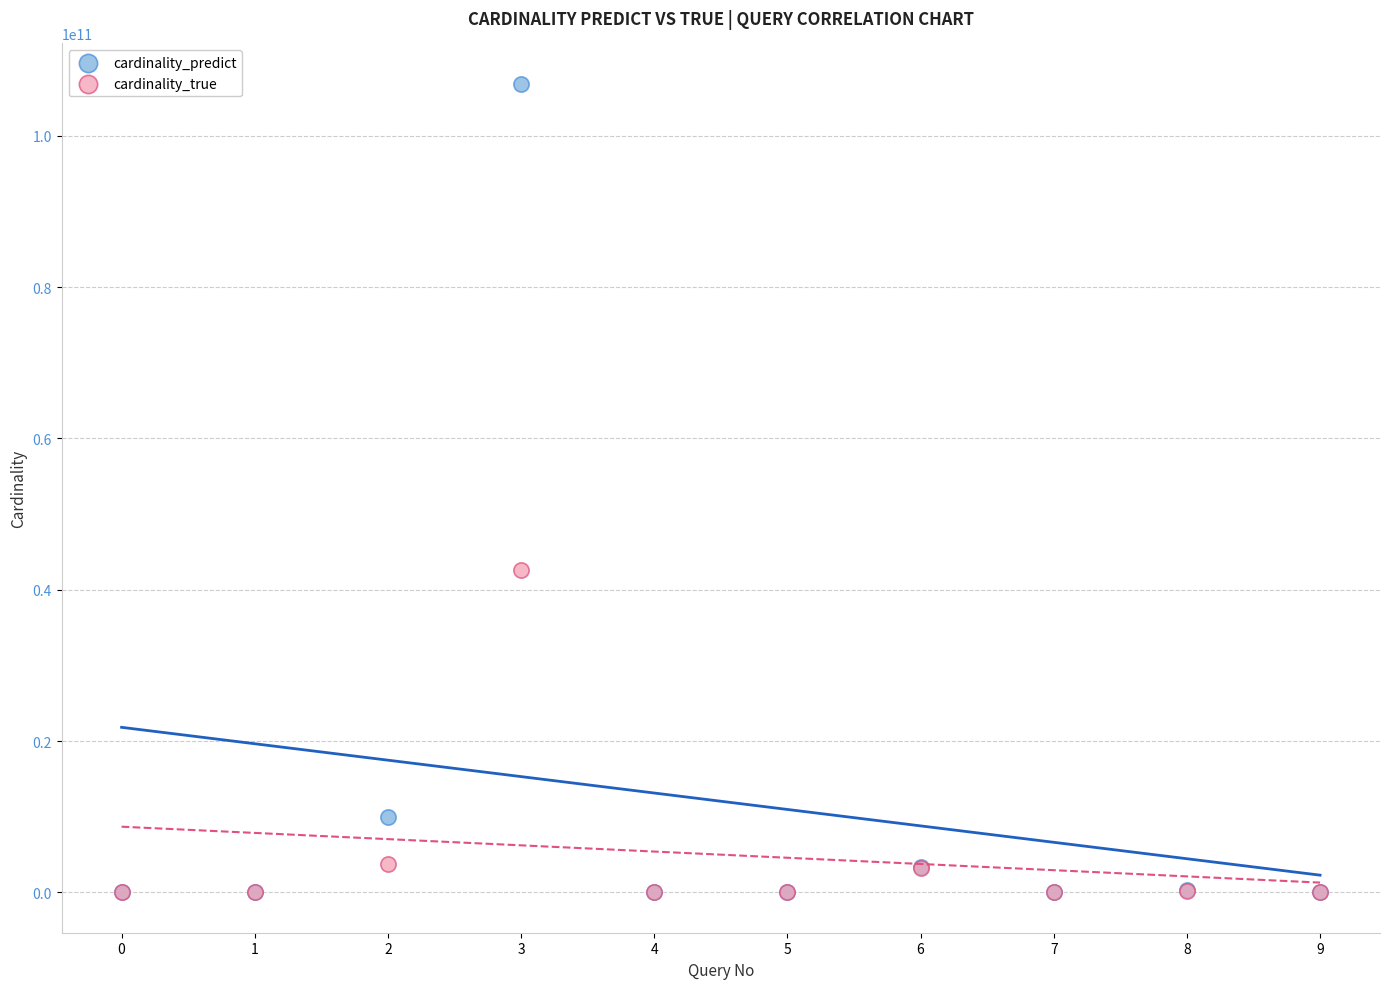

Across all series, what Y value is closest to 53441185355?

42650132259.0